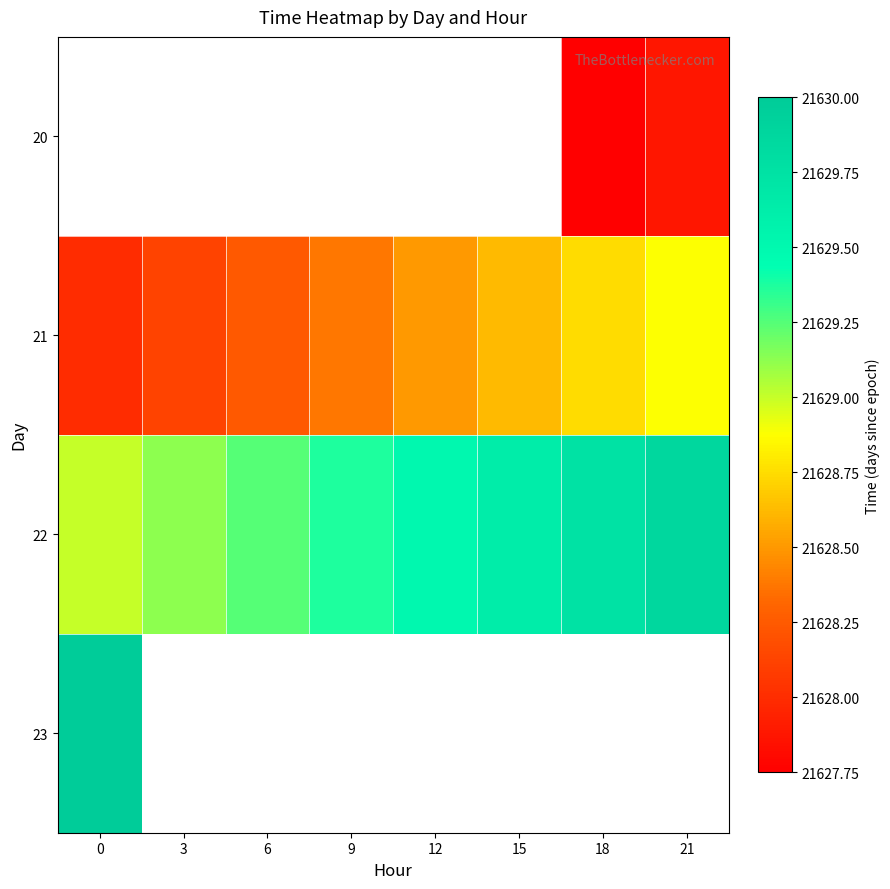

The 21 series shows 21628.8 at 18. True or false?

True